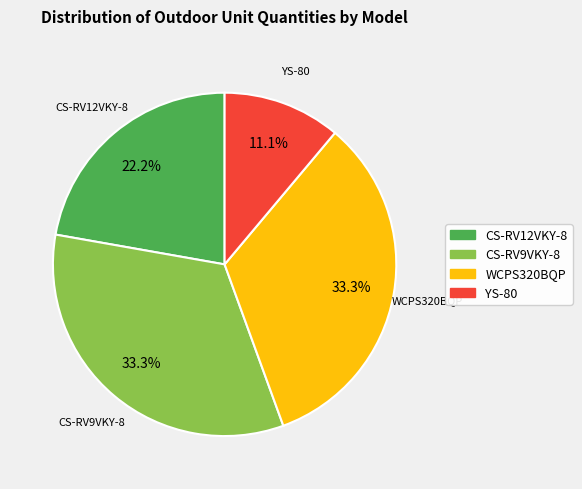

To the nearest percent, what is the difference between the largest and smallest slice percentages?

22%